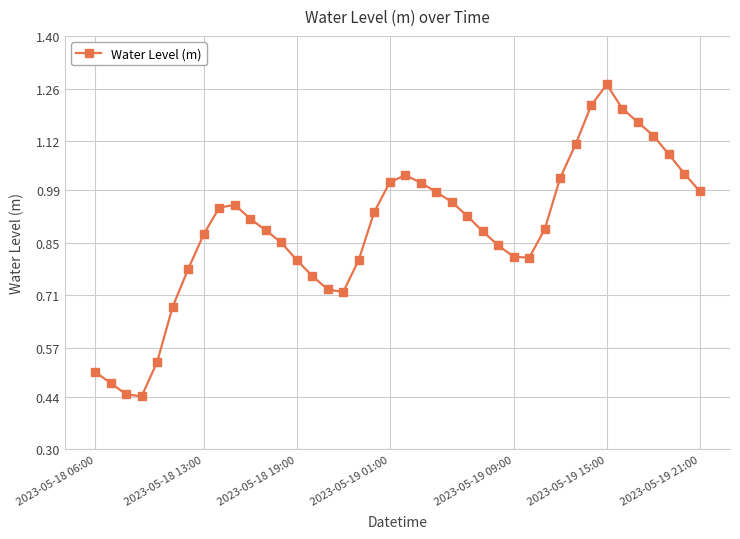

True or false: there are more than 2 points higher than both neighbors.

True